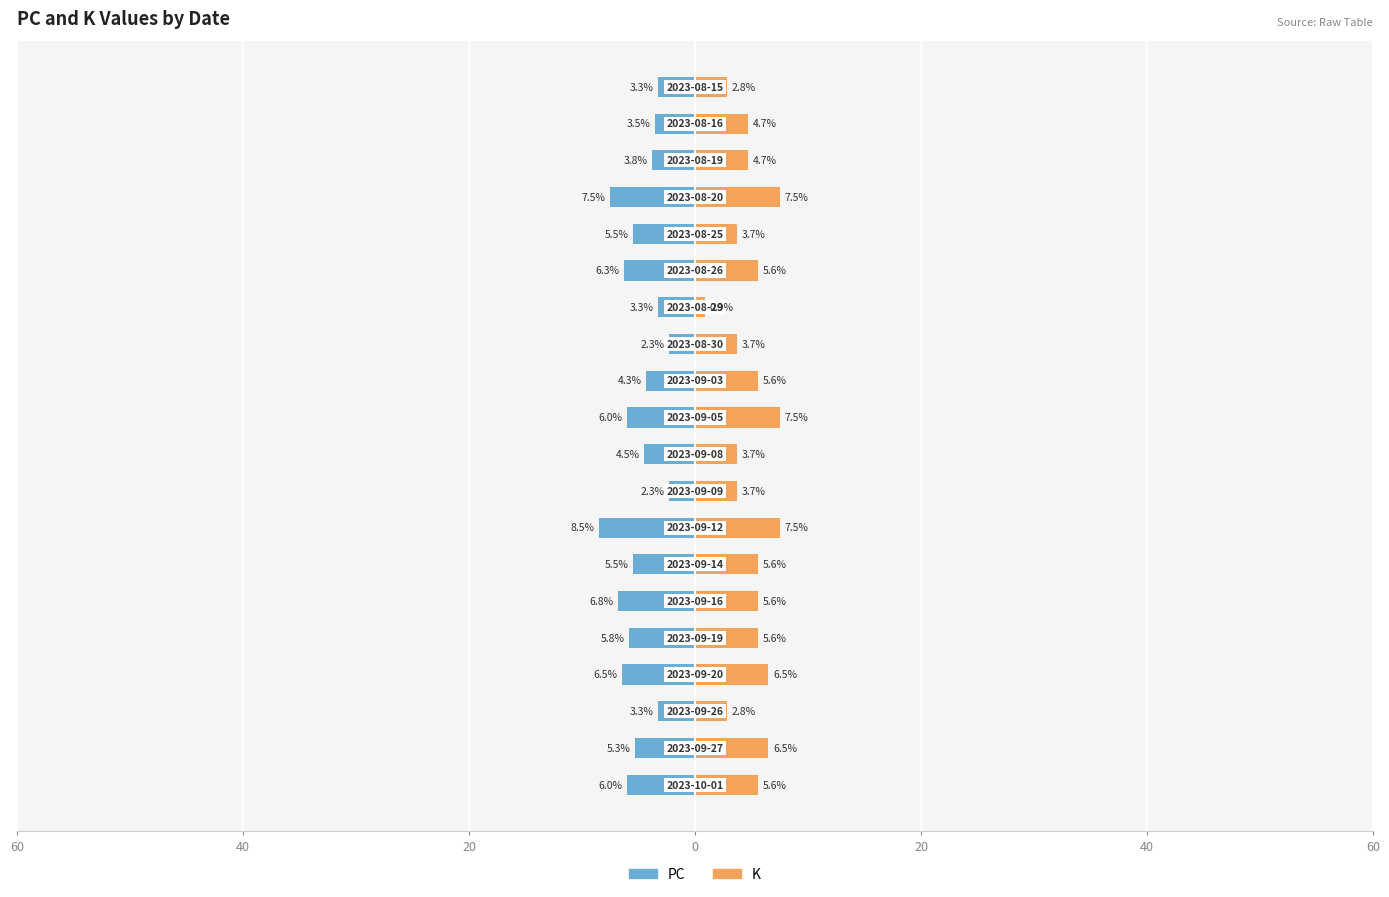

Which has a higher value, 20 or 7?

20